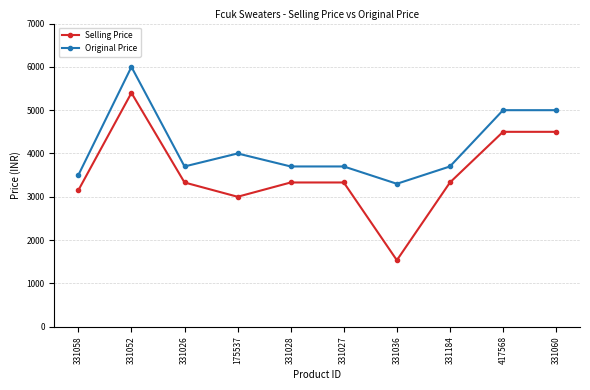

Reading right to left, list all the values displayed in this chart.

Selling Price: 331060=4499	417568=4499	331184=3329	331036=1533	331027=3329	331028=3329	175537=2999	331026=3329	331052=5399	331058=3149
Original Price: 331060=4999	417568=4999	331184=3699	331036=3299	331027=3699	331028=3699	175537=3999	331026=3699	331052=5999	331058=3499